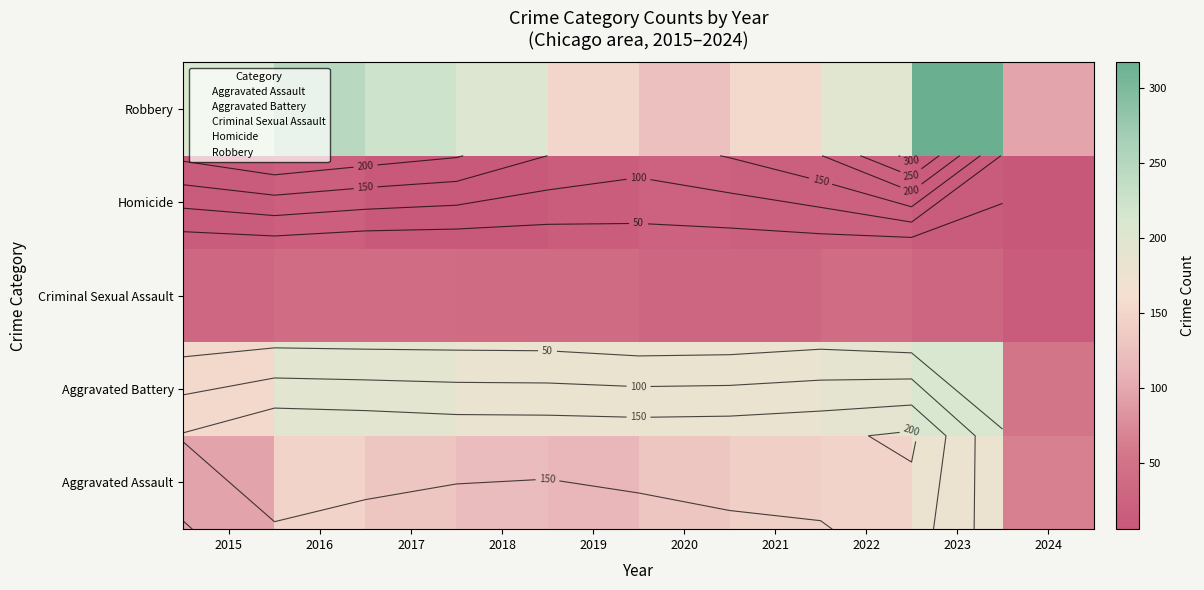

What is the total value across all series at 2022?

594